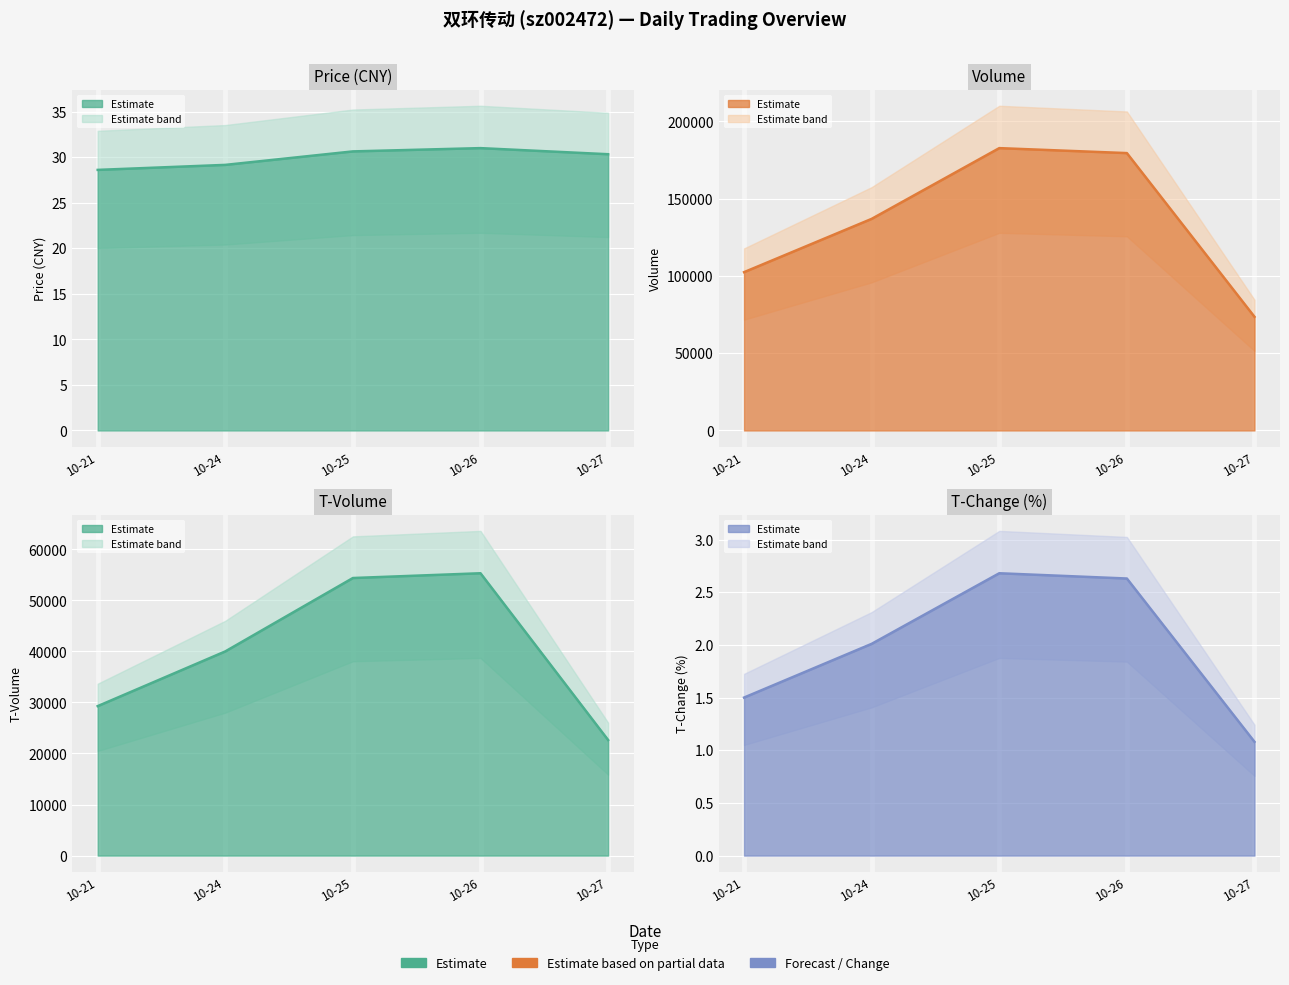

What is the average value of the t_change series?

2.0